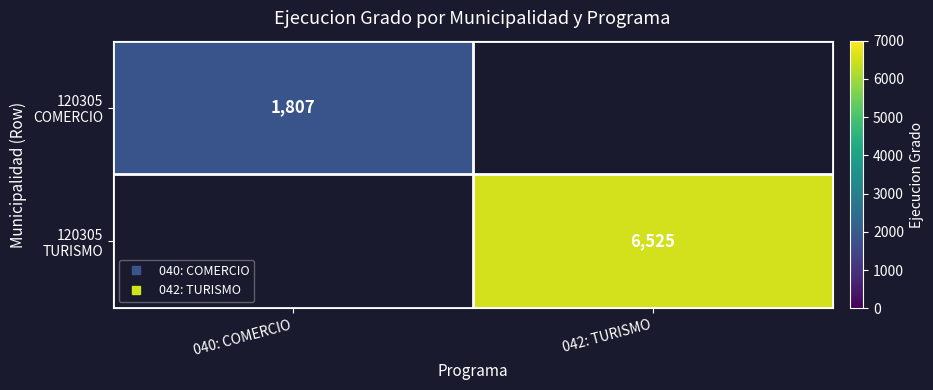

Rank the categories by 120305 COMERCIO value from highest to lowest.

040: COMERCIO, 042: TURISMO